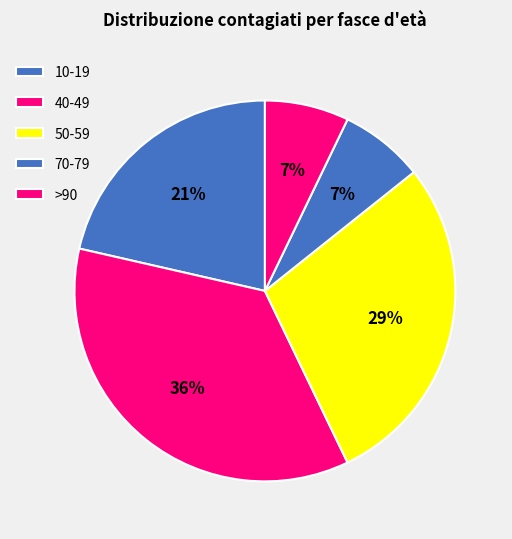

Which slice is the largest?

40-49